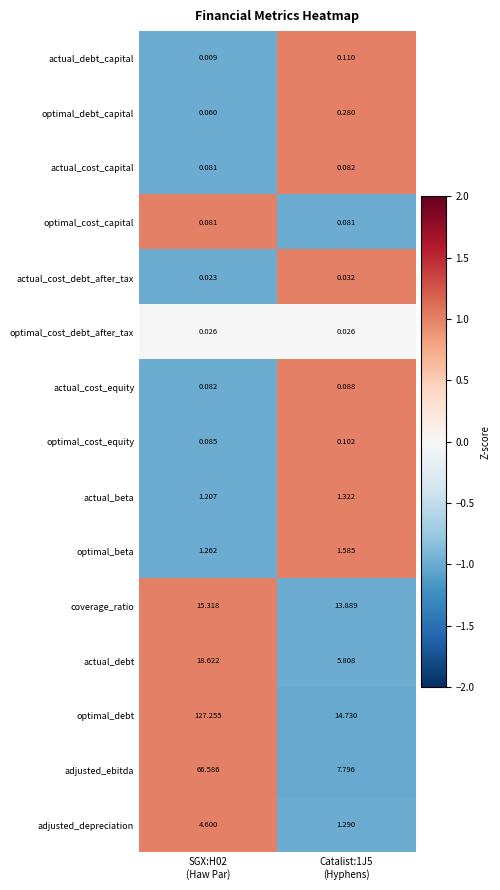

How many data points does each series have?

2